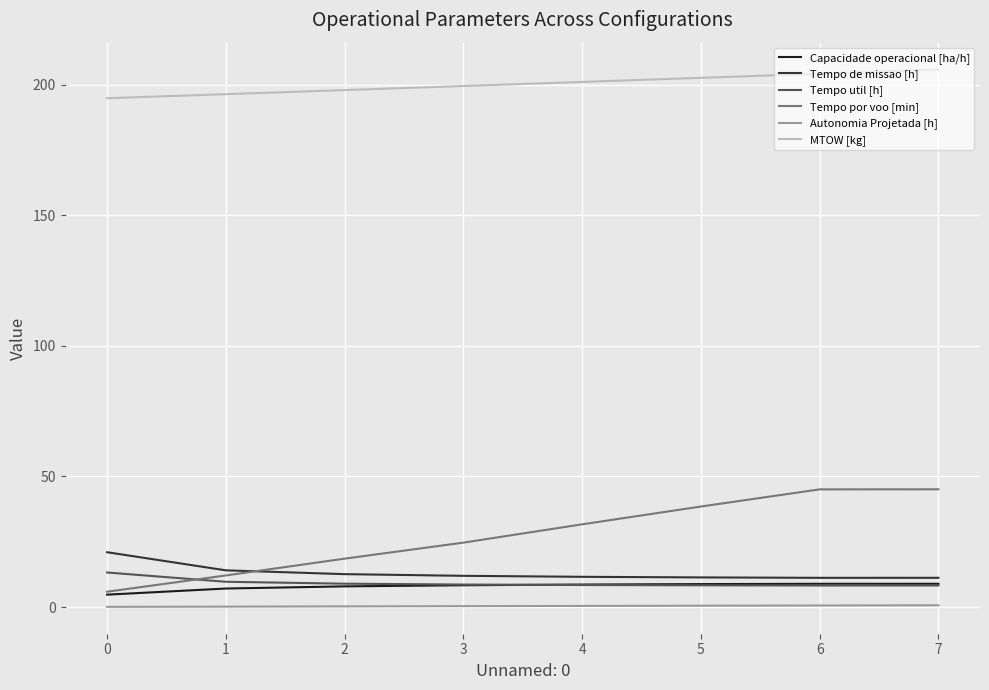

The value of Tempo por voo [min] at 5 is 23.3. True or false?

False